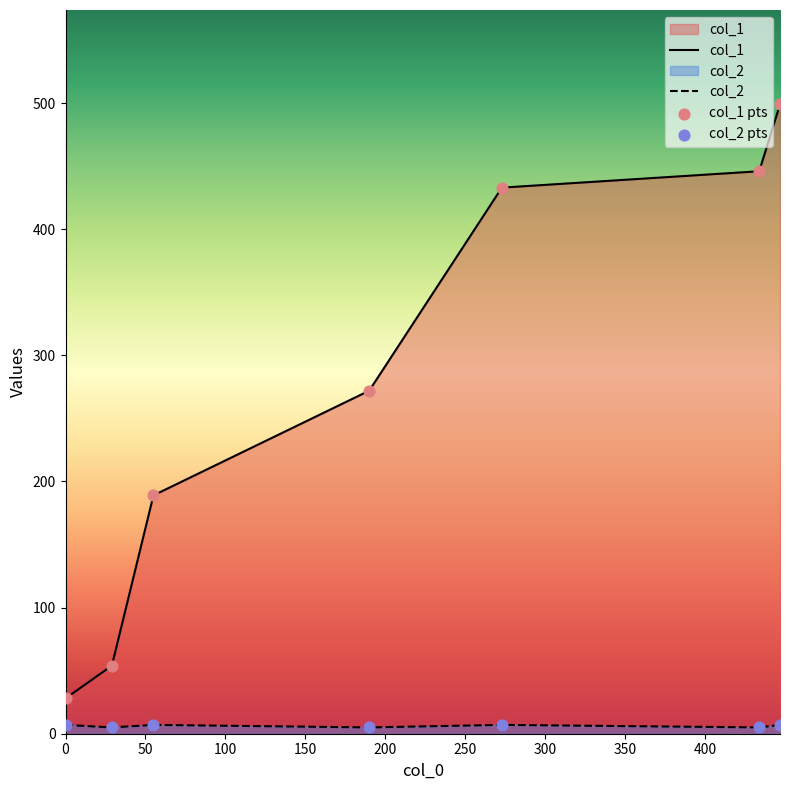

Which series contains the highest Y value?

col_1